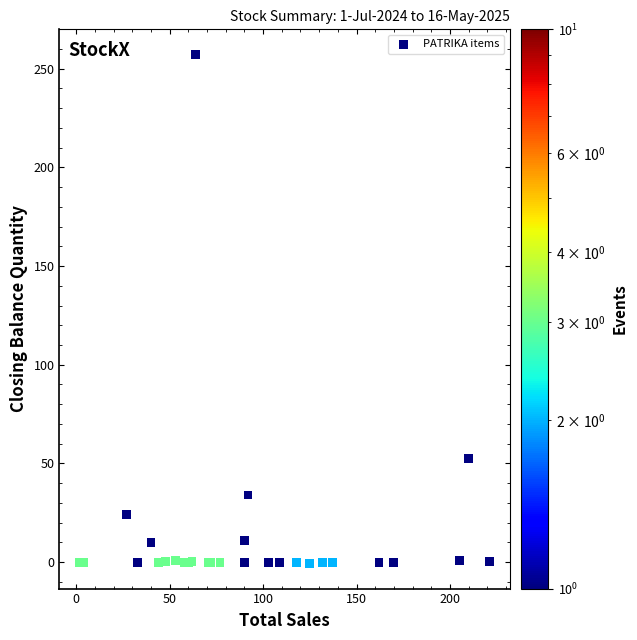

What Y value in the scatter plot is closest to 128?

52.5